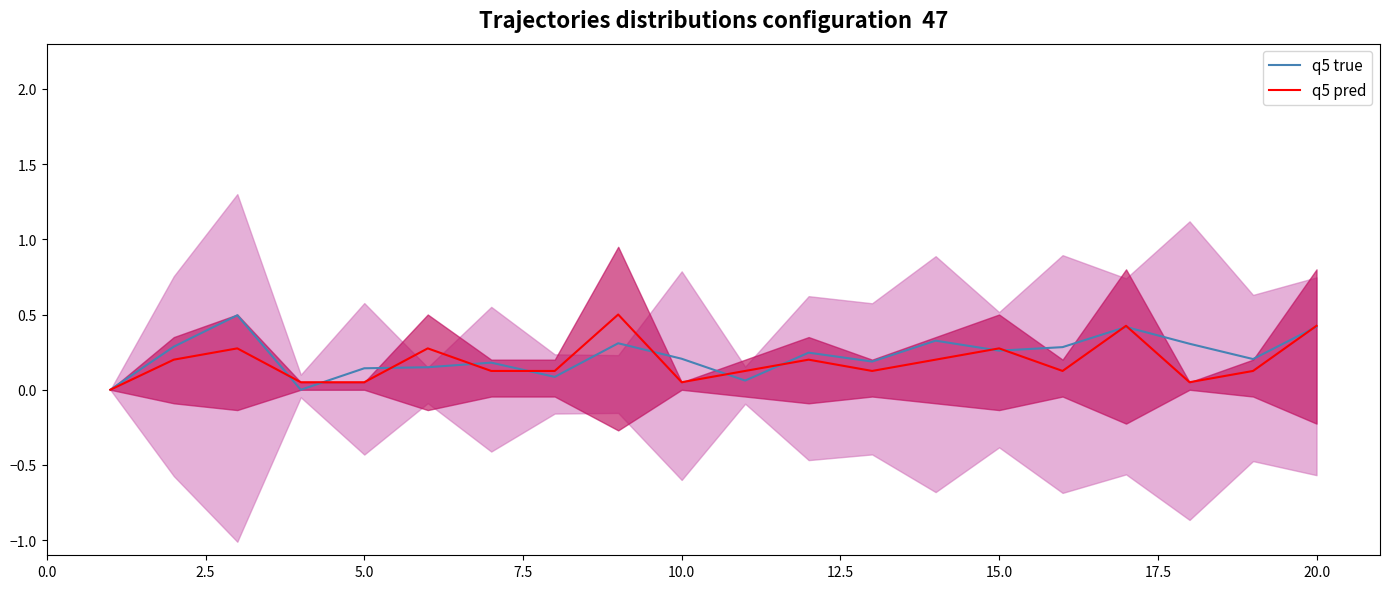

What is the average value of the q5 true series?

0.2